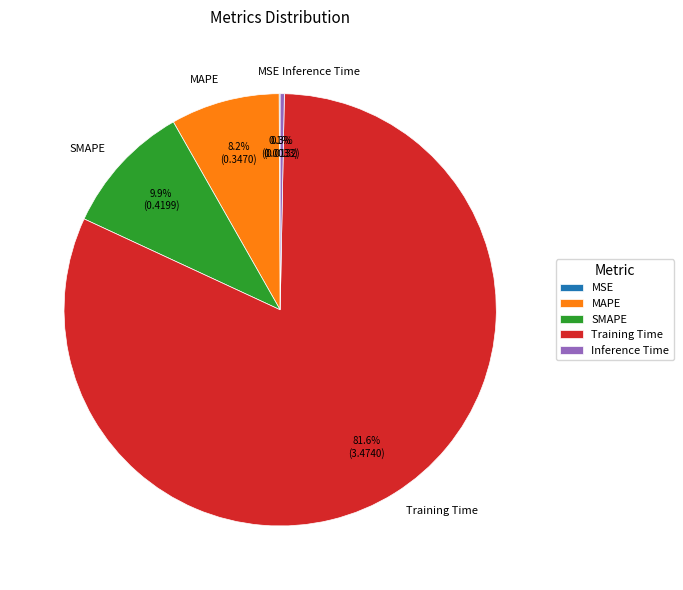

What is the largest slice in the pie chart?

Training Time